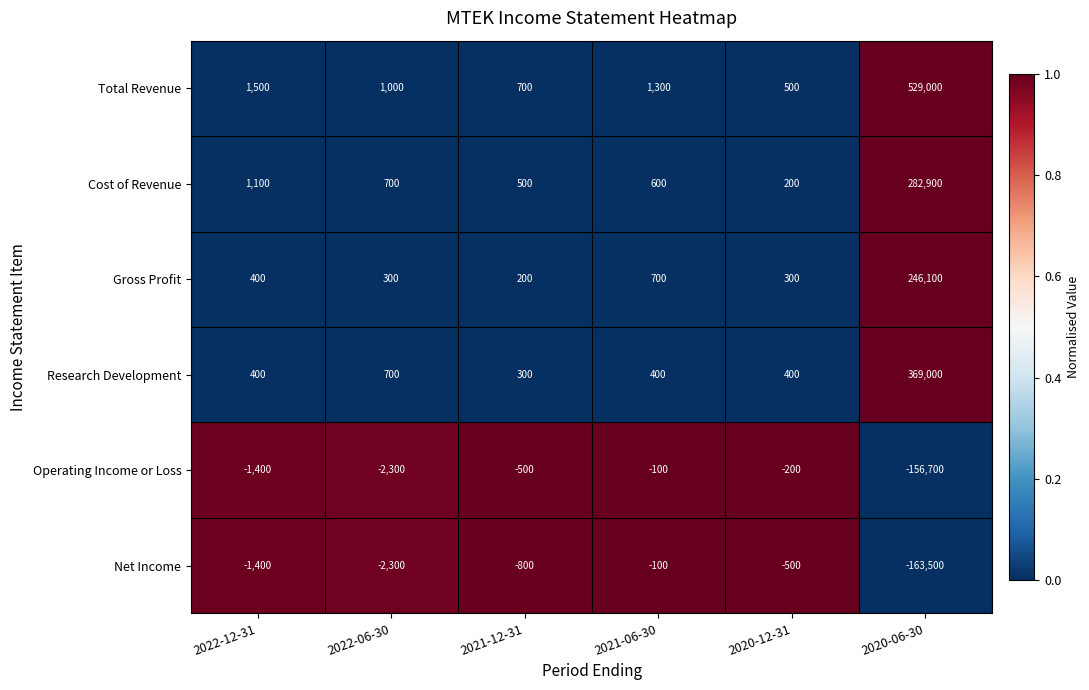

What is the spread (max minus min) of values at 2021-06-30?

1400